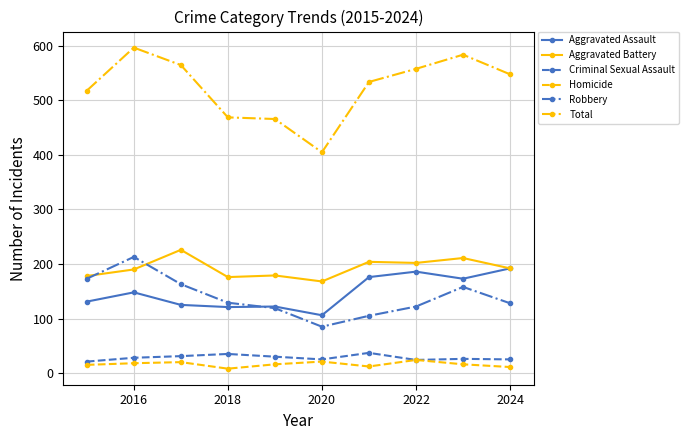

What is the value of the Aggravated Battery point at the 5th from the left?

179